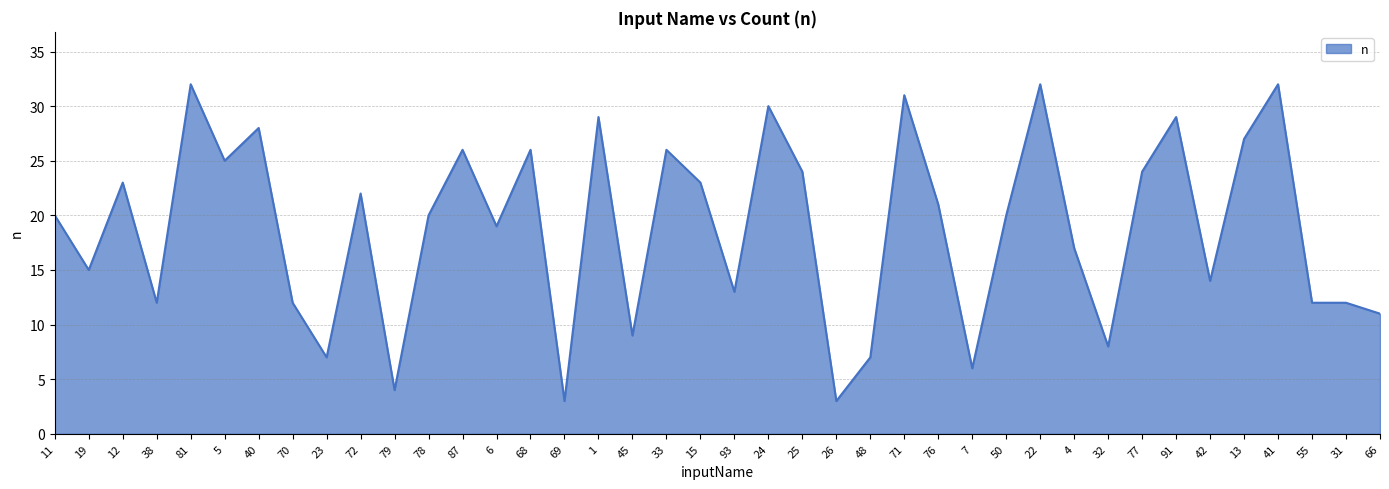

At which category does the data reach its first local peak?

12